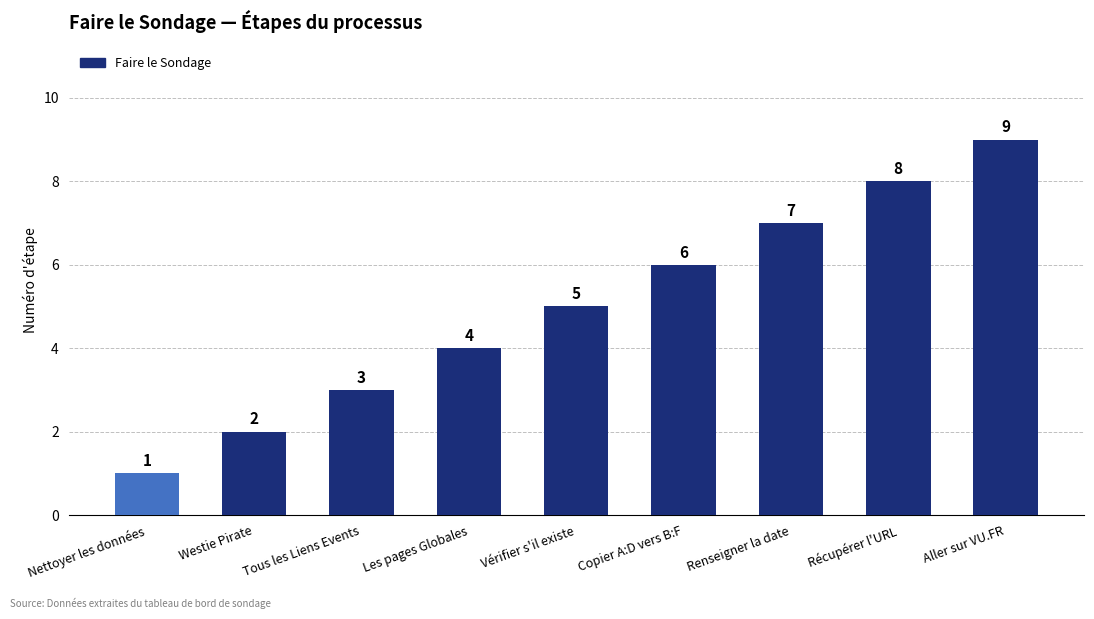

True or false: the data shows 6 at Les pages Globales.

False